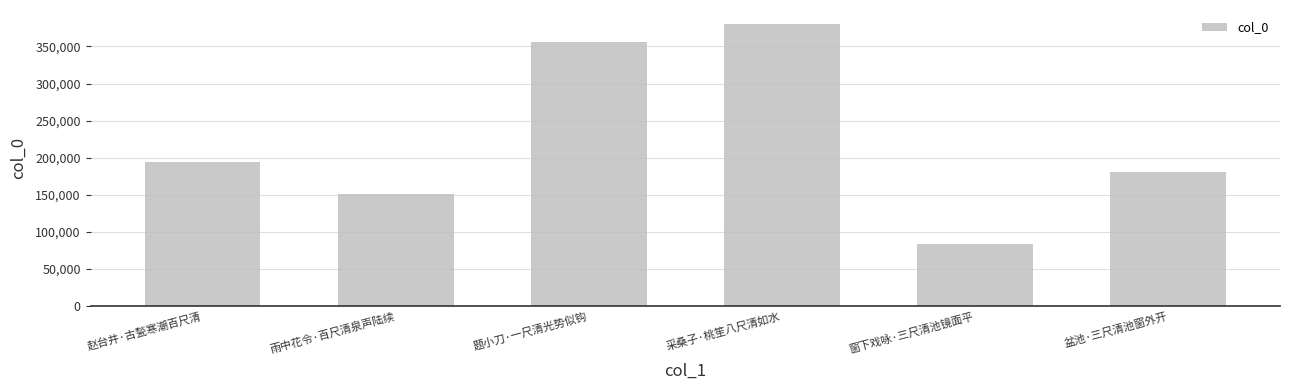

Which category has the highest value across all series?

采桑子·桃笙八尺清如水